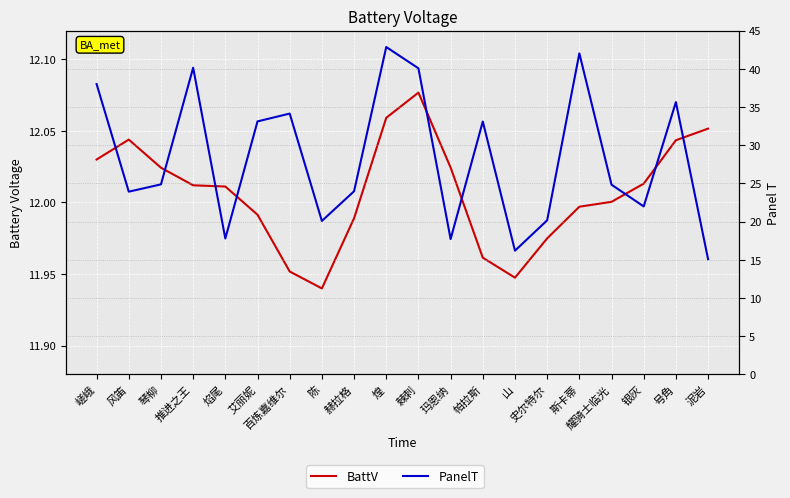

True or false: PanelT has a value of 46.1 at 艾丽妮.

False